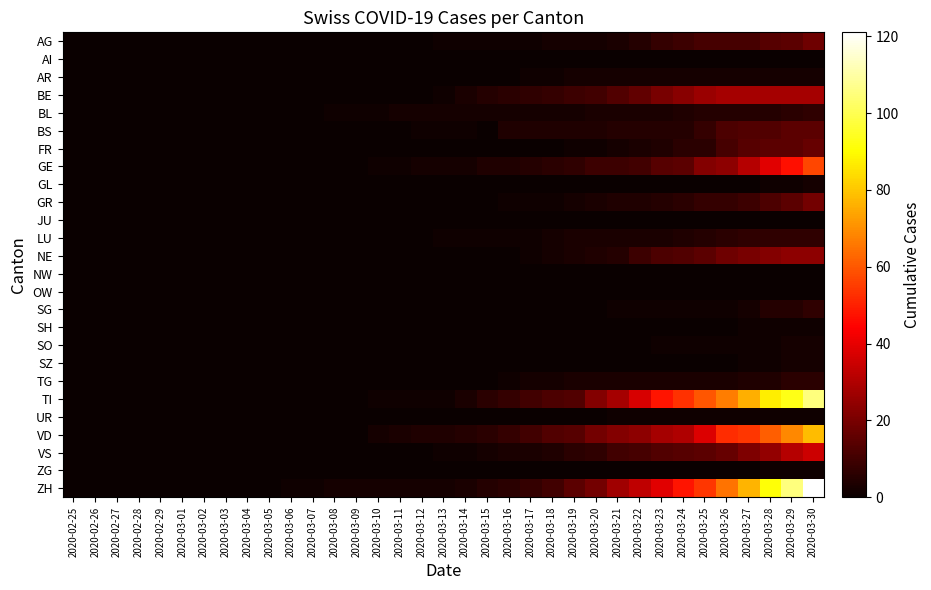

What is the total value across all series at 2020-03-10?

7